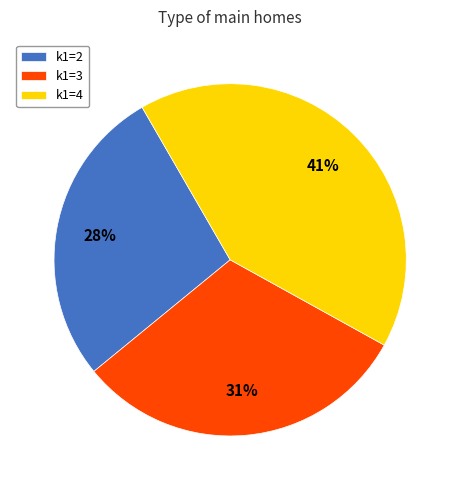

To the nearest percent, what is the average slice percentage?

33%